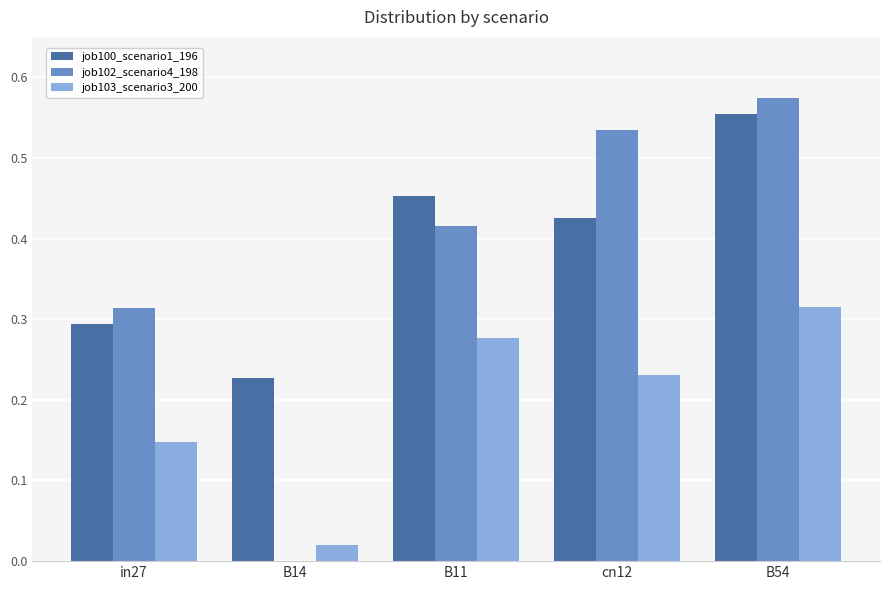

How many groups of bars are there?

5